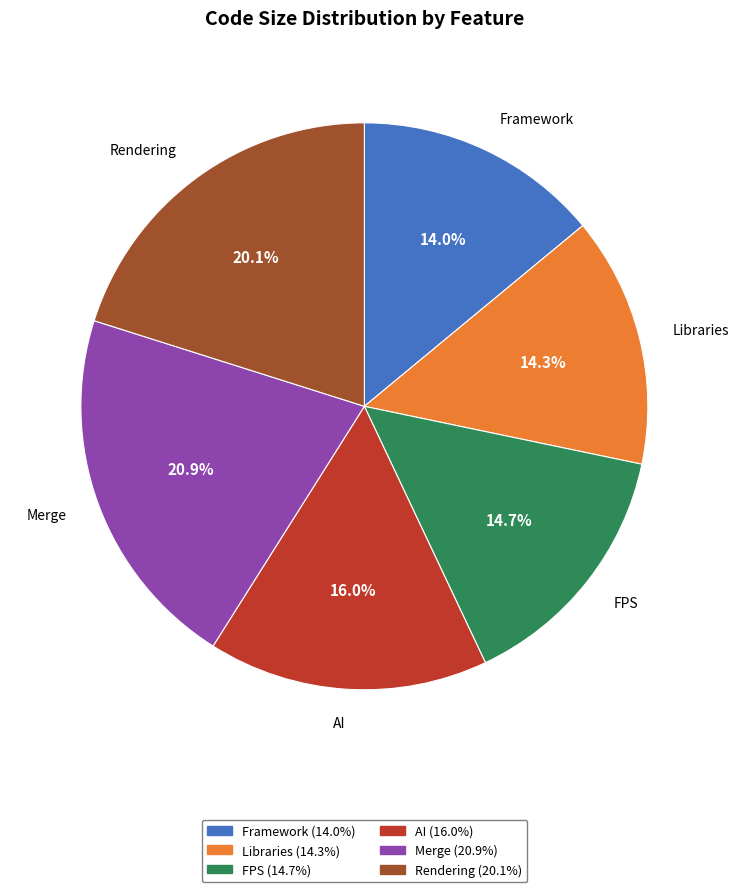

To the nearest percent, what is the average slice percentage?

17%